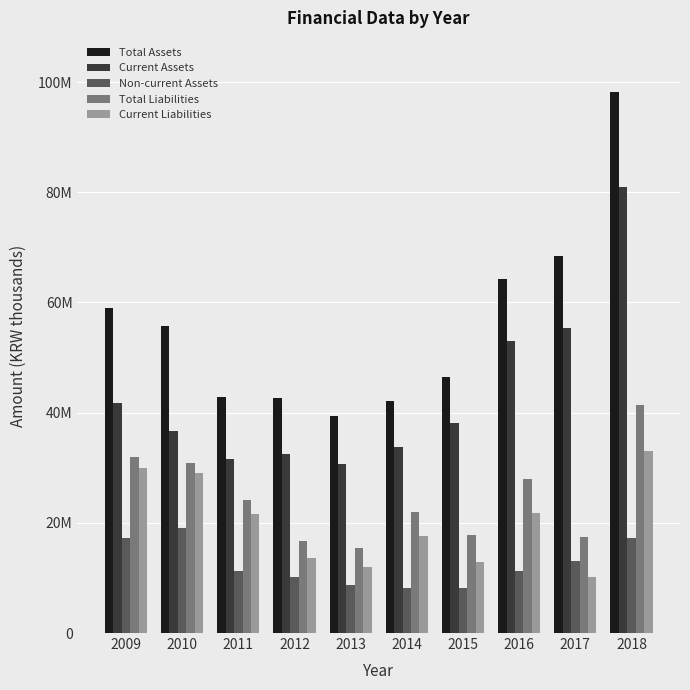

Where is Current Liabilities nearest to the value 21526604?

2011